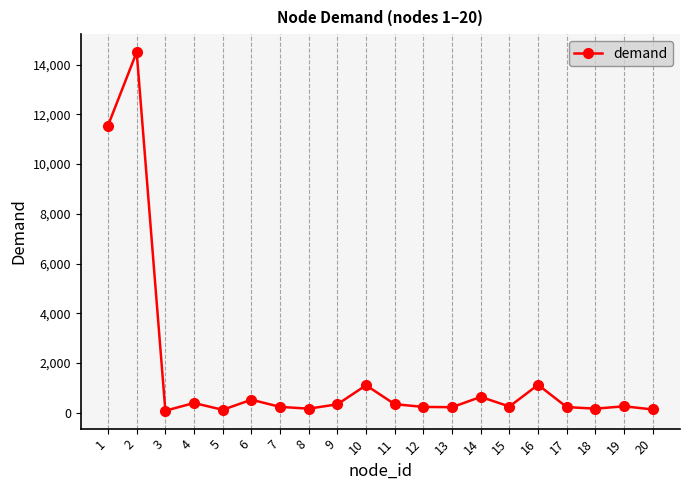

How many lines are shown in the chart?

1